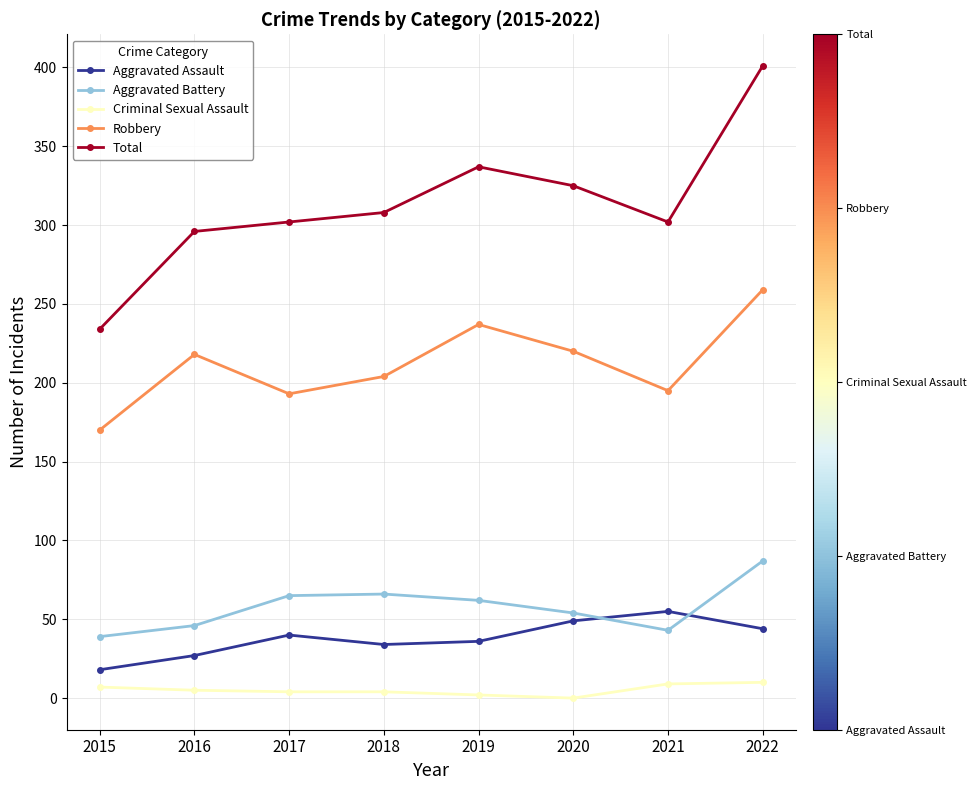

At which category does Robbery reach its first local peak?

2016